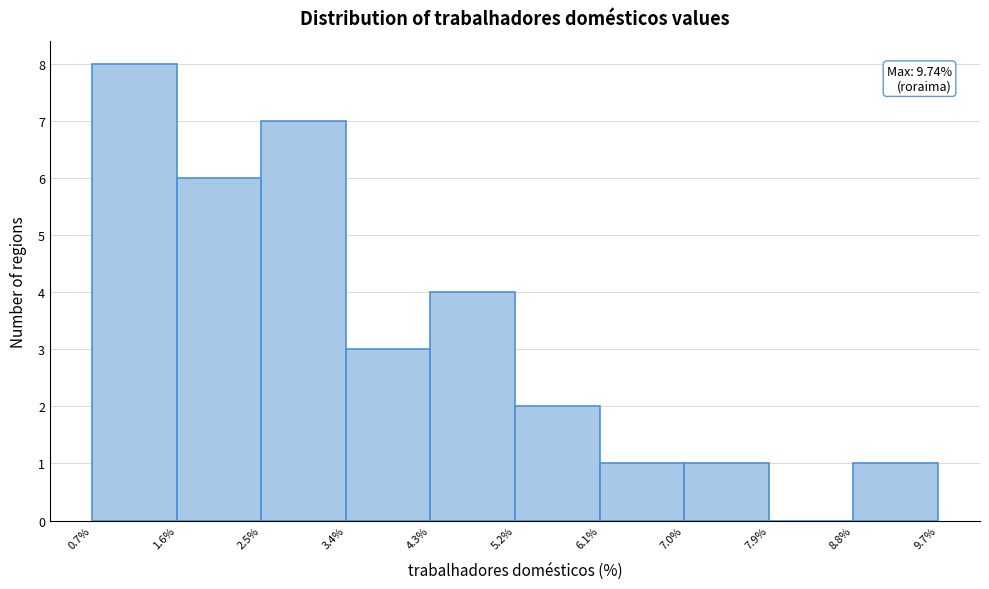

Over which range of the x-axis is the bar tallest?

0.7% to 1.6%